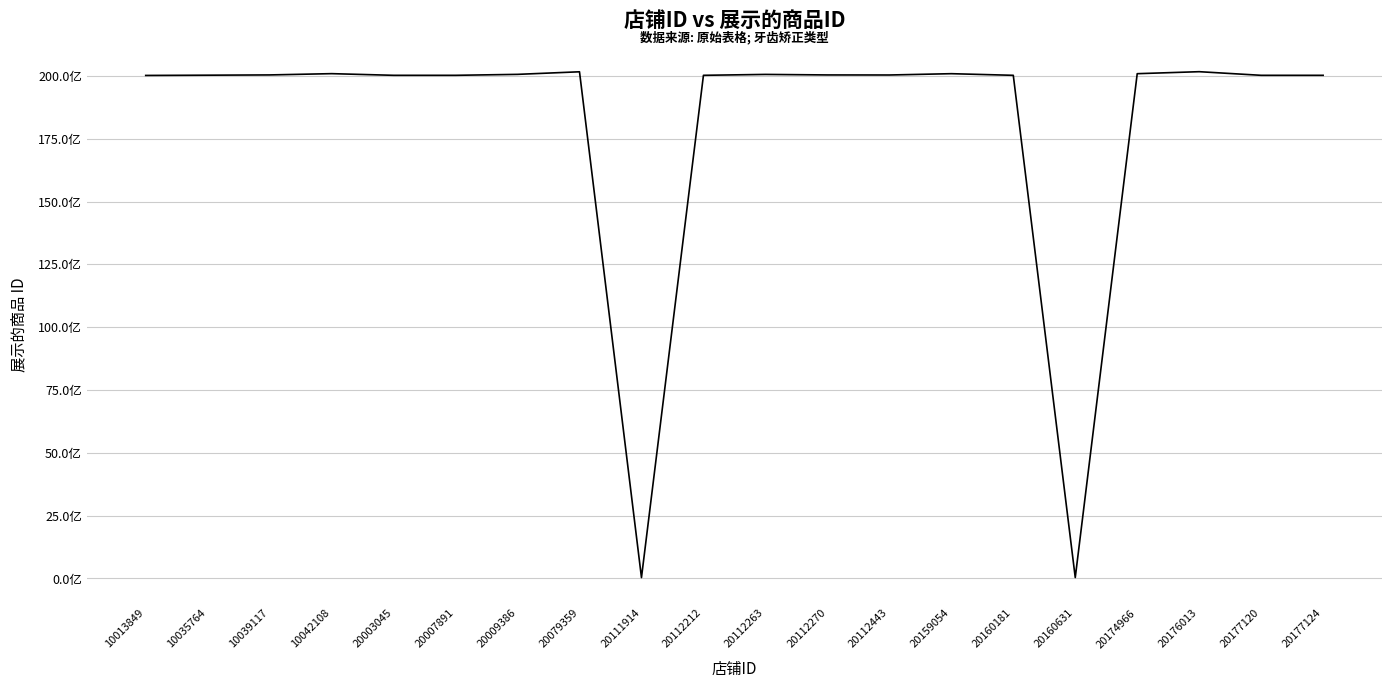

Which label corresponds to the smallest value in the chart?

20111914